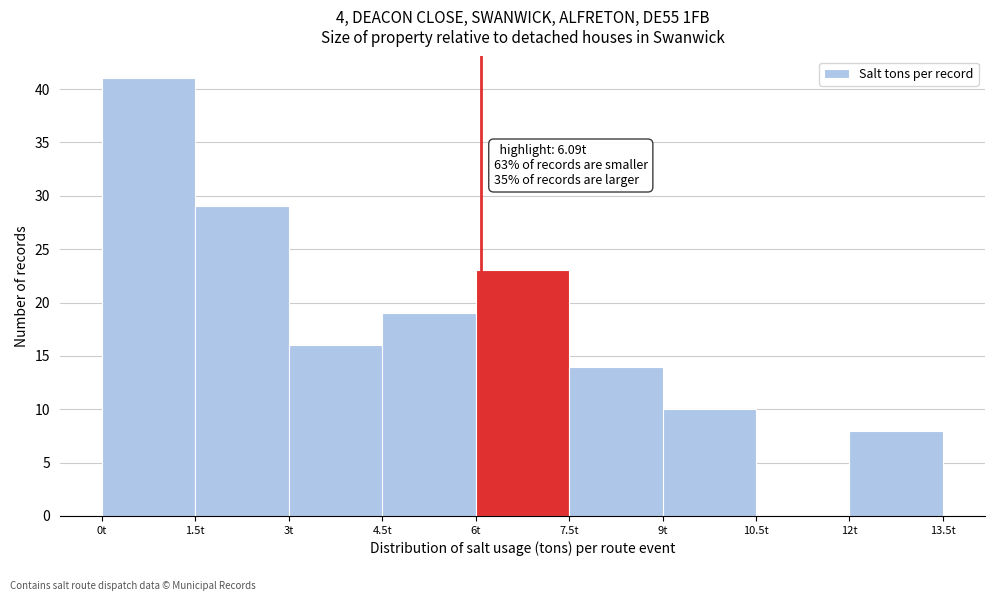

Which range on the x-axis has the tallest bar?

0.0 to 1.5